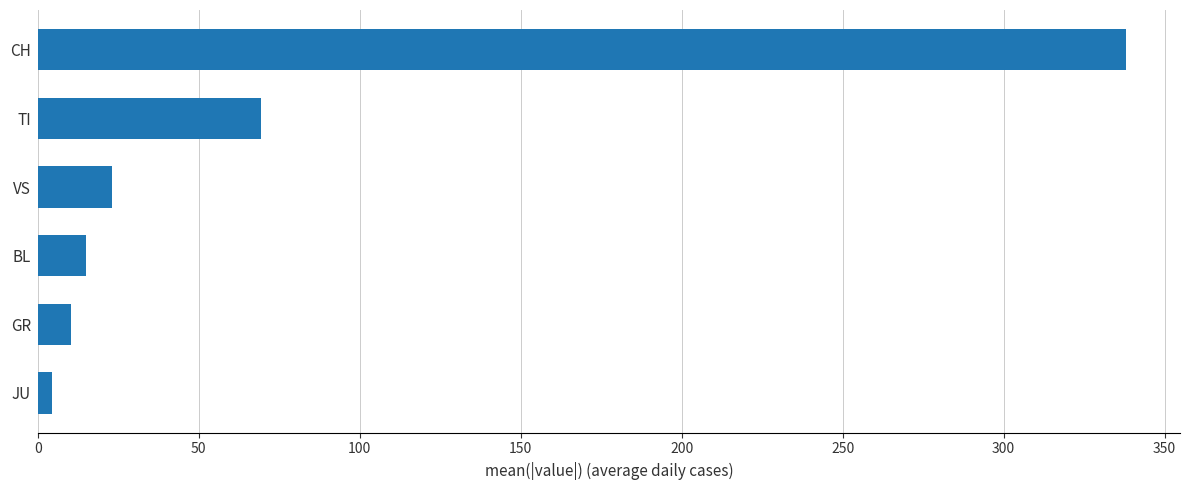

Count the number of values greater than 23.

3